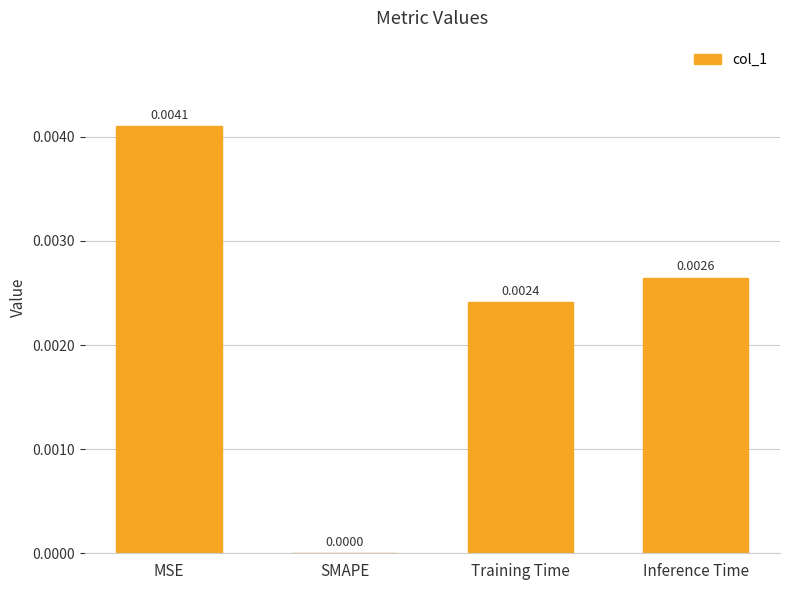

Count the number of data series in this chart.

1